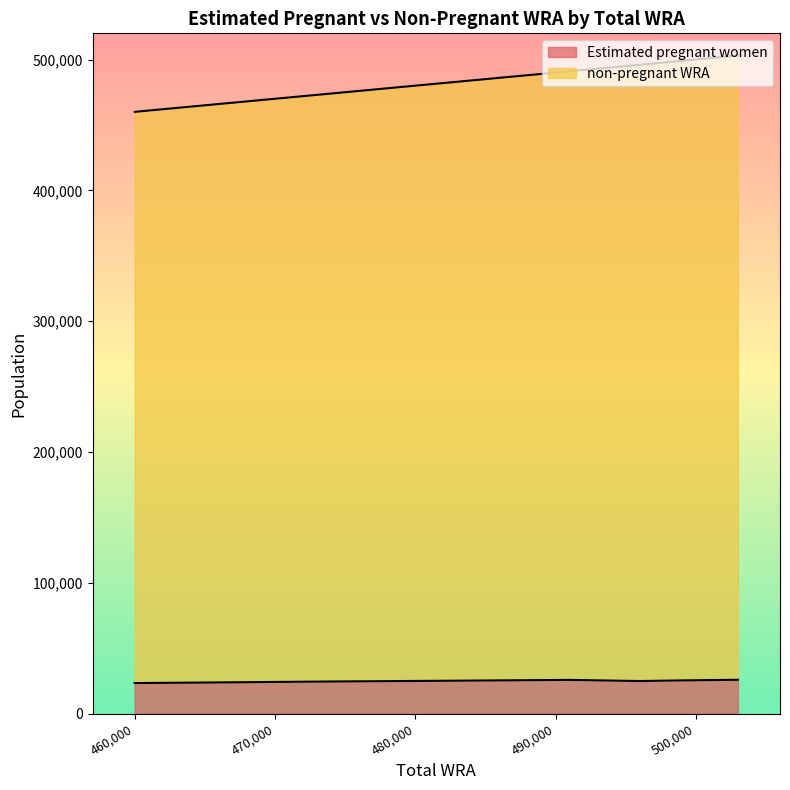

What is the minimum value for Estimated pregnant women?

23441.2